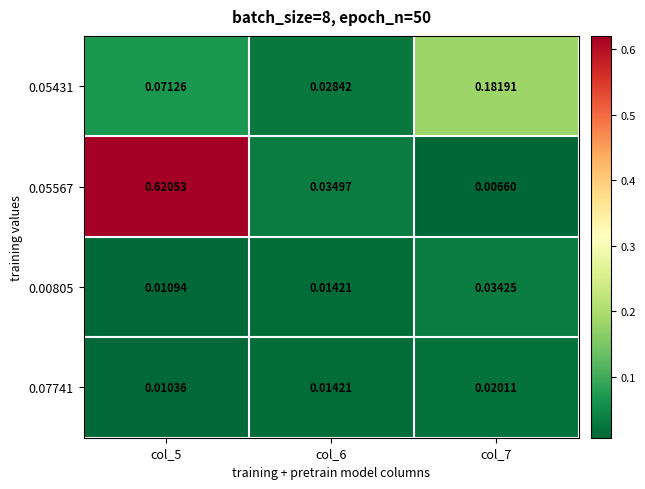

Is the value of 0.00805 at col_5 greater than the value of 0.07741 at col_7?

No